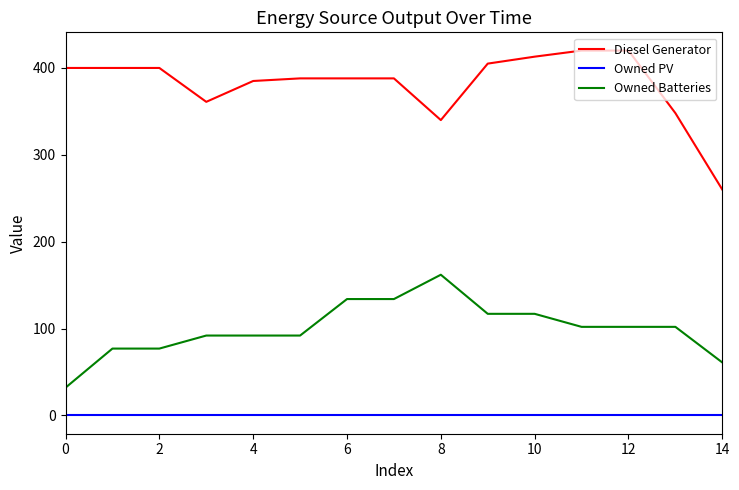

Which series has the largest total across all categories?

Diesel Generator